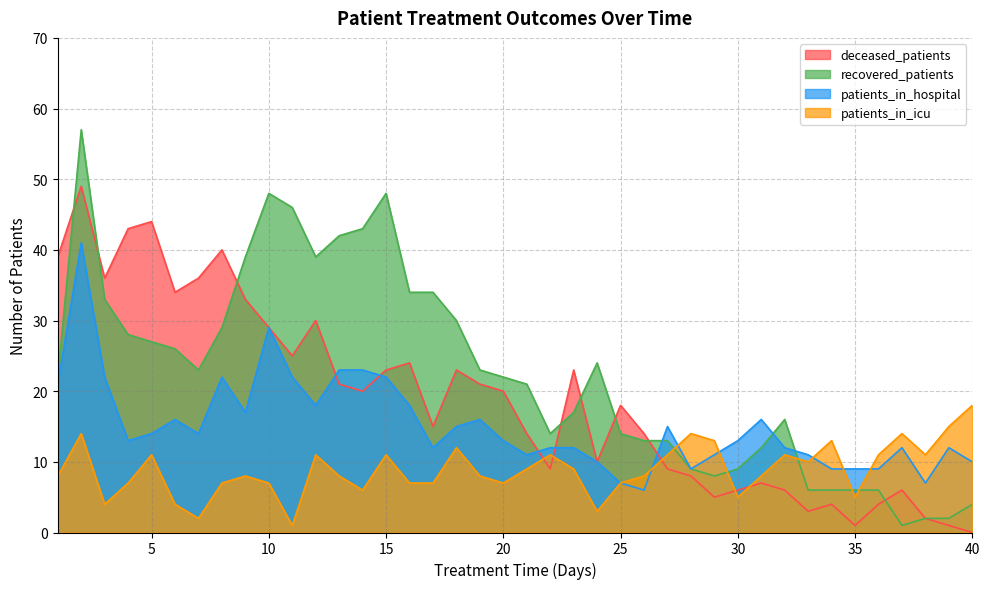

Reading left to right, extract all data points from this chart.

deceased_patients: 1=39	2=49	3=36	4=43	5=44	6=34	7=36	8=40	9=33	10=29	11=25	12=30	13=21	14=20	15=23	16=24	17=15	18=23	19=21	20=20	21=14	22=9	23=23	24=10	25=18	26=14	27=9	28=8	29=5	30=6	31=7	32=6	33=3	34=4	35=1	36=4	37=6	38=2	39=1	40=0
recovered_patients: 1=22	2=57	3=33	4=28	5=27	6=26	7=23	8=29	9=39	10=48	11=46	12=39	13=42	14=43	15=48	16=34	17=34	18=30	19=23	20=22	21=21	22=14	23=17	24=24	25=14	26=13	27=13	28=9	29=8	30=9	31=12	32=16	33=6	34=6	35=6	36=6	37=1	38=2	39=2	40=4
patients_in_hospital: 1=21	2=41	3=22	4=13	5=14	6=16	7=14	8=22	9=17	10=29	11=22	12=18	13=23	14=23	15=22	16=18	17=12	18=15	19=16	20=13	21=11	22=12	23=12	24=10	25=7	26=6	27=15	28=9	29=11	30=13	31=16	32=12	33=11	34=9	35=9	36=9	37=12	38=7	39=12	40=10
patients_in_icu: 1=8	2=14	3=4	4=7	5=11	6=4	7=2	8=7	9=8	10=7	11=1	12=11	13=8	14=6	15=11	16=7	17=7	18=12	19=8	20=7	21=9	22=11	23=9	24=3	25=7	26=8	27=11	28=14	29=13	30=5	31=8	32=11	33=10	34=13	35=5	36=11	37=14	38=11	39=15	40=18